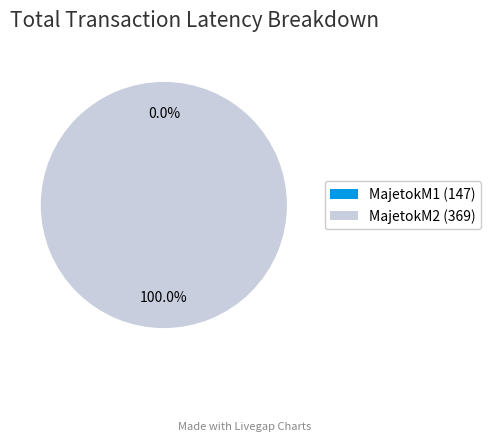

To the nearest percent, what is the average slice percentage?

50%